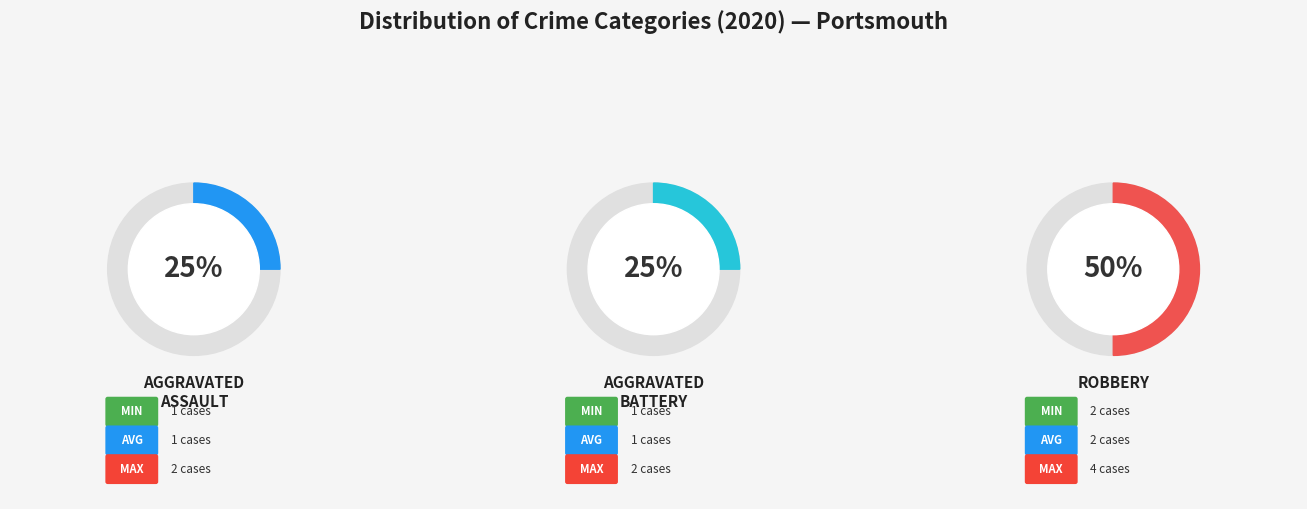

Do Aggravated Assault and Robbery together represent more than half of the pie?

Yes